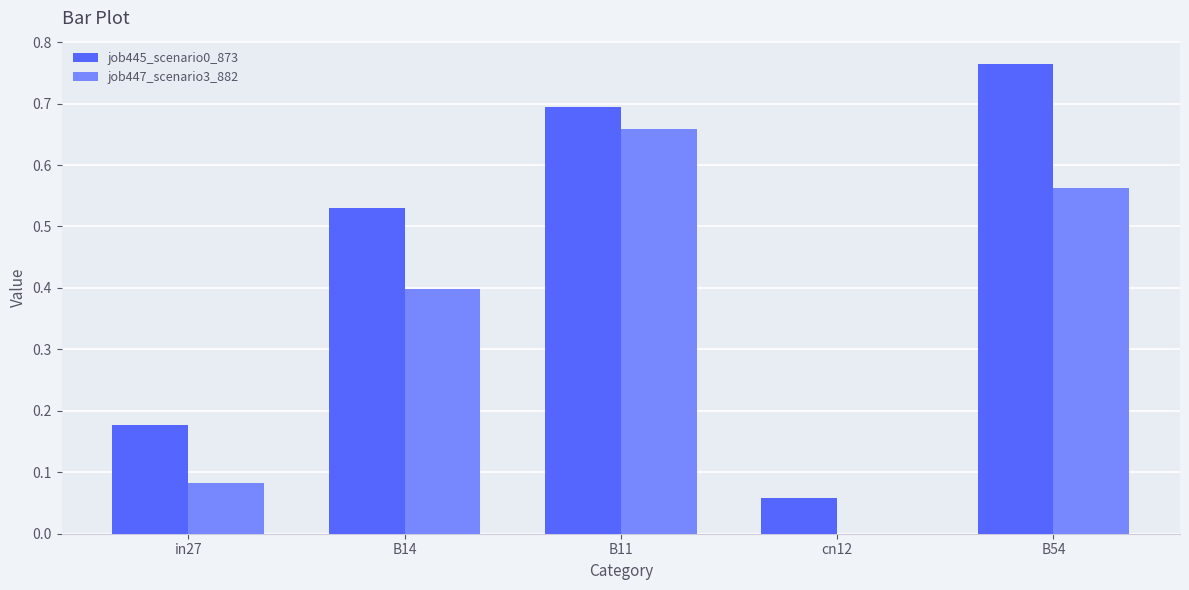

What is the sum of all job445_scenario0_873 values?

2.2